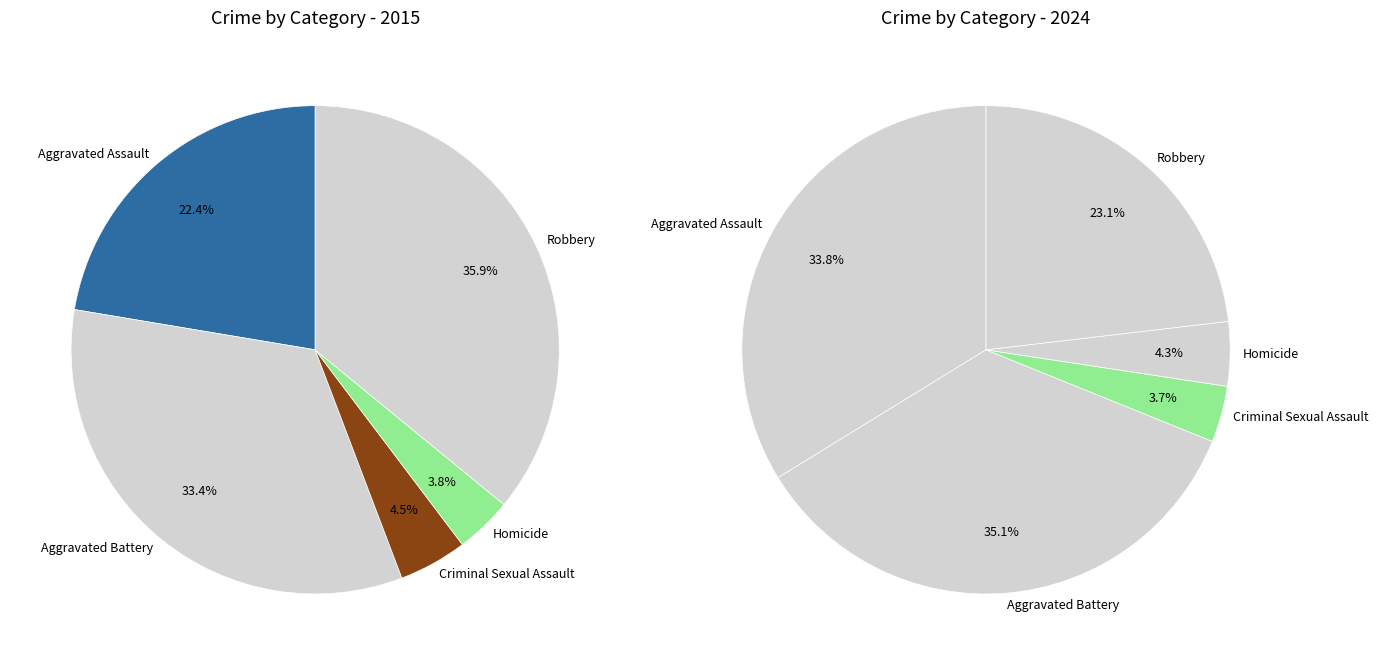

True or false: 2 accounts for 1% of the total.

False